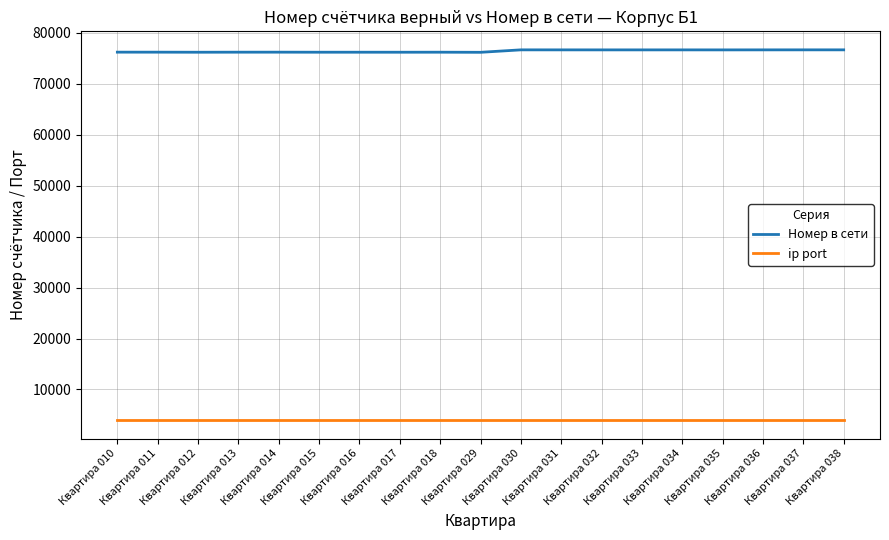

Is the value of ip port at Квартира 010 greater than the value of Номер в сети at Квартира 010?

No